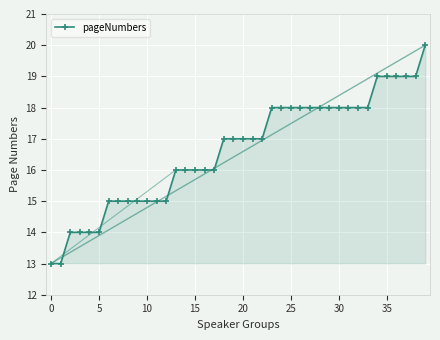

How many lines are shown in the chart?

1